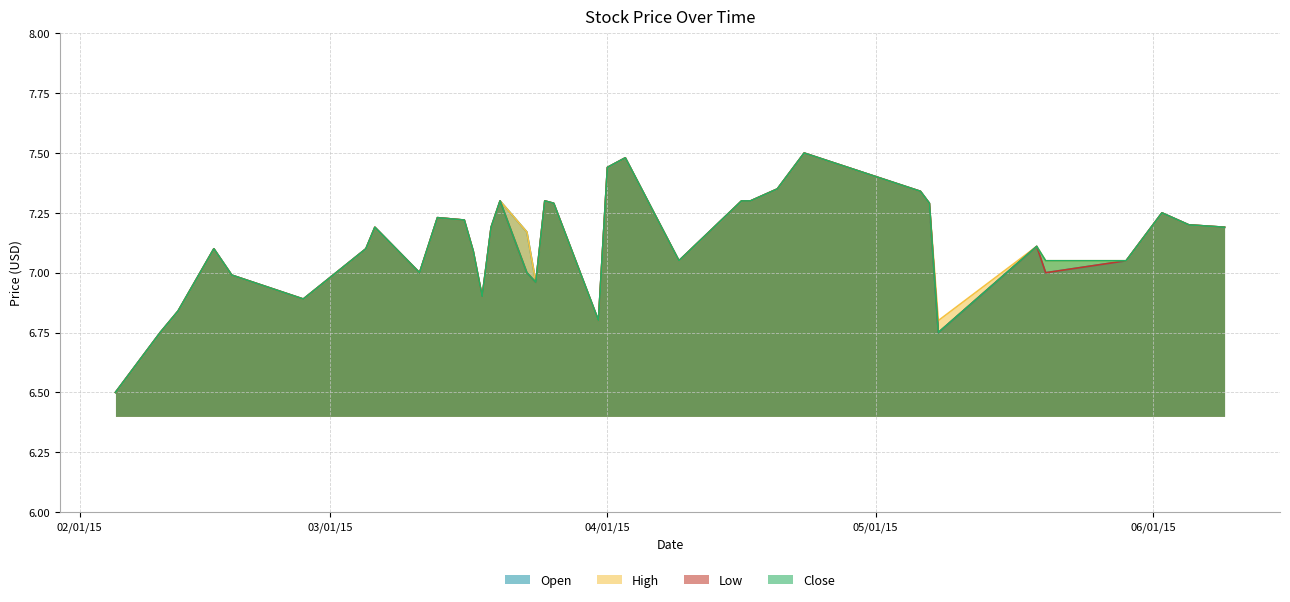

Which series has the widest spread of values?

Open